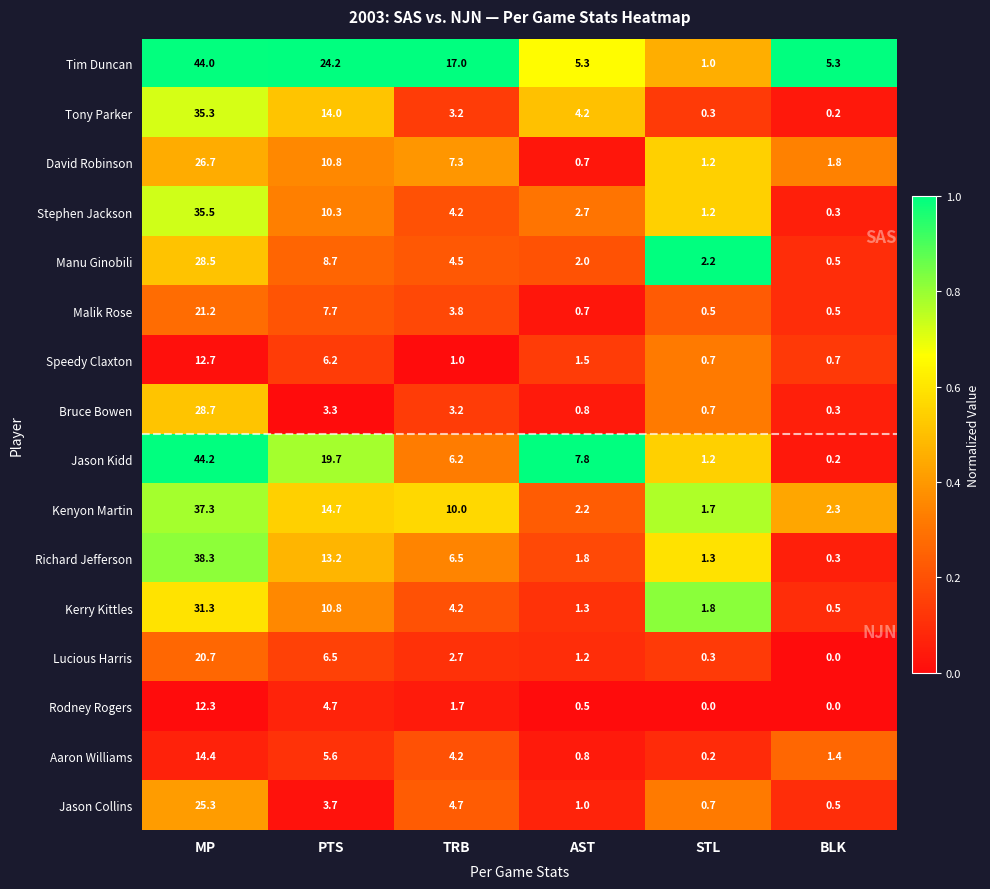

Which series has the widest spread of values?

Jason Kidd